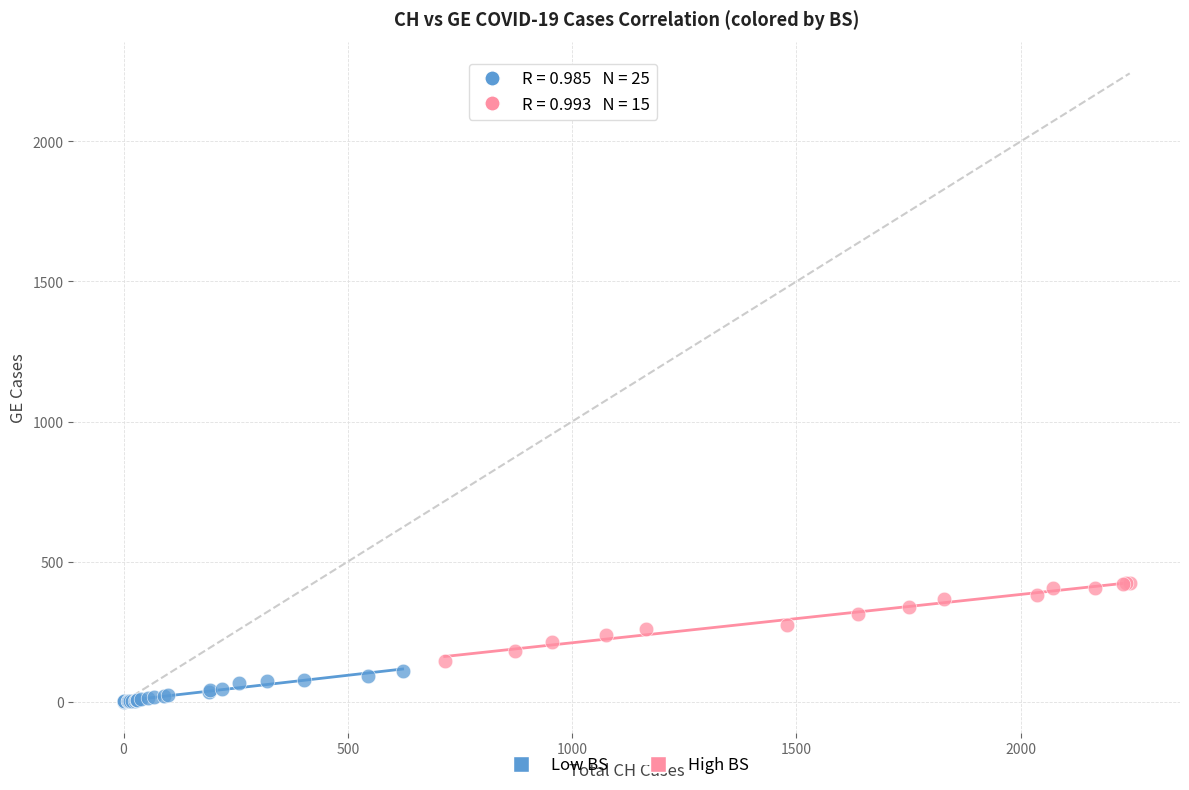

Which series reaches the maximum Y coordinate?

High BS